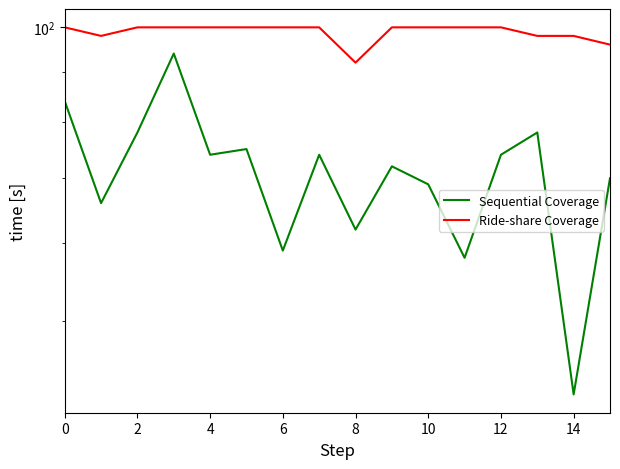

How many data points in Sequential Coverage are less than 74?

8